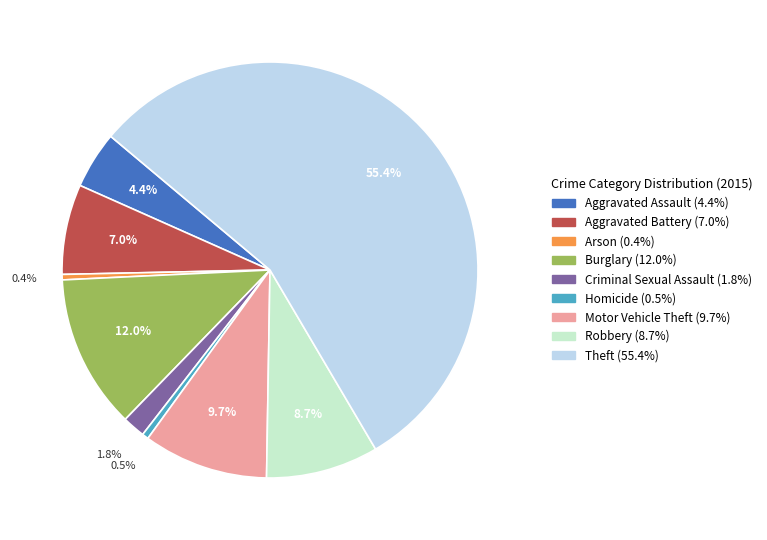

What is the total percentage of Robbery and Aggravated Battery?

15.7%